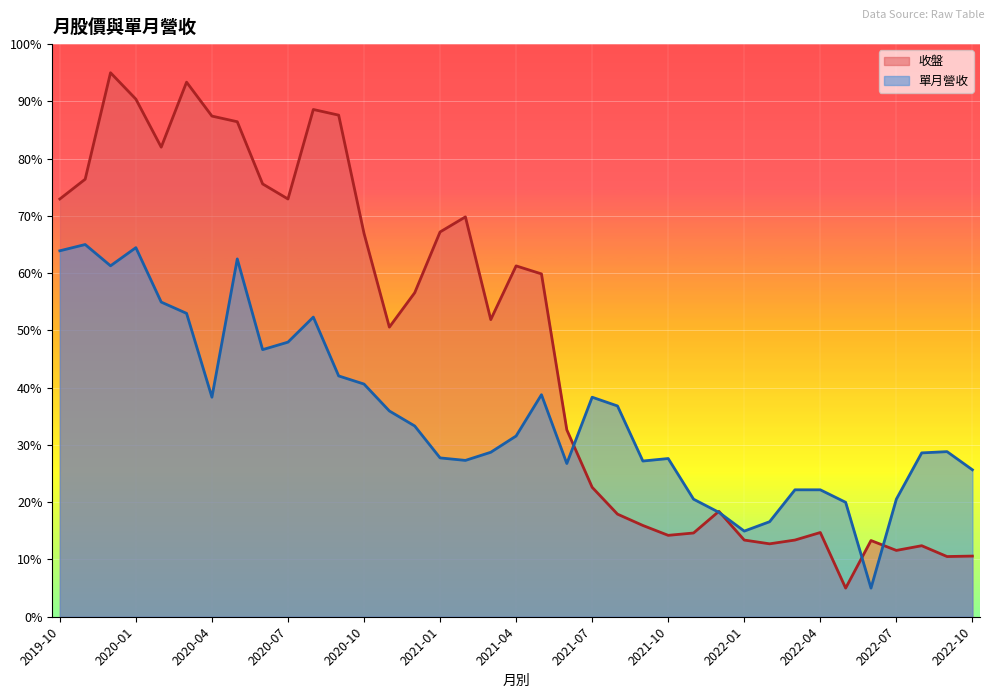

The 收盤 series shows 7.3 at 2021-07. True or false?

False